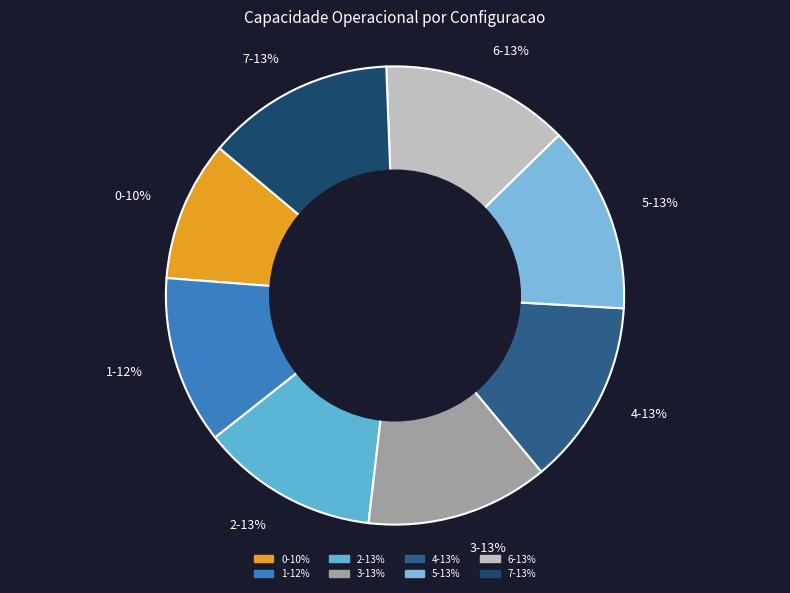

Is there any slice that represents more than half of the pie?

No